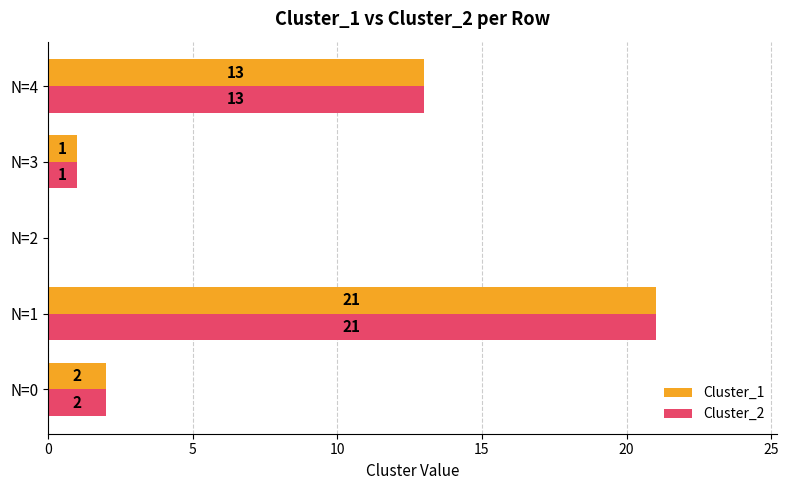

What is the sum of all Cluster_1 values?

37